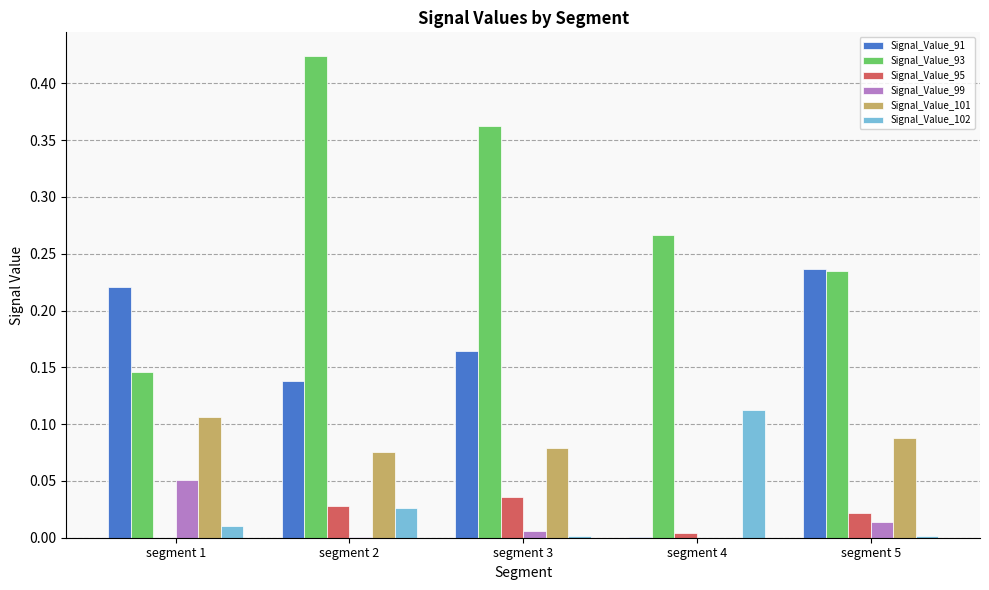

What is the sum of all Signal_Value_93 values?

1.4